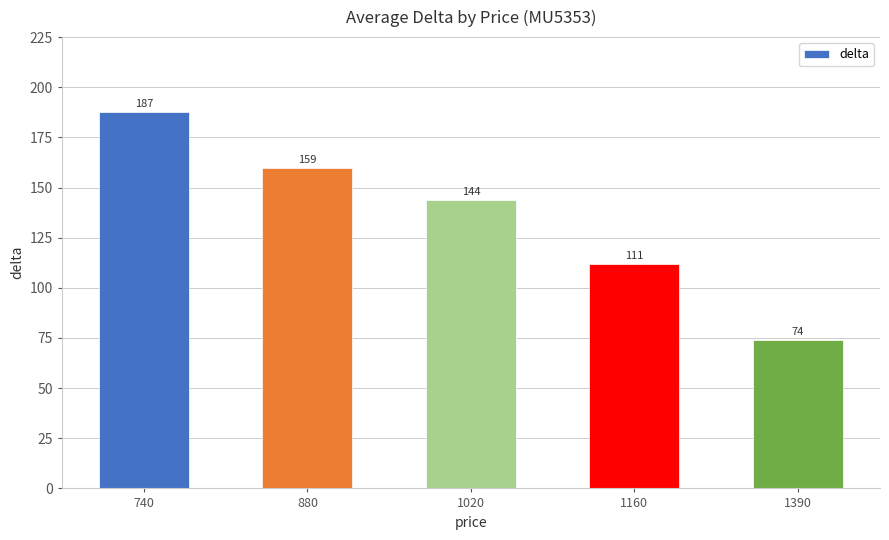

Rank the categories by value from highest to lowest.

740, 880, 1020, 1160, 1390